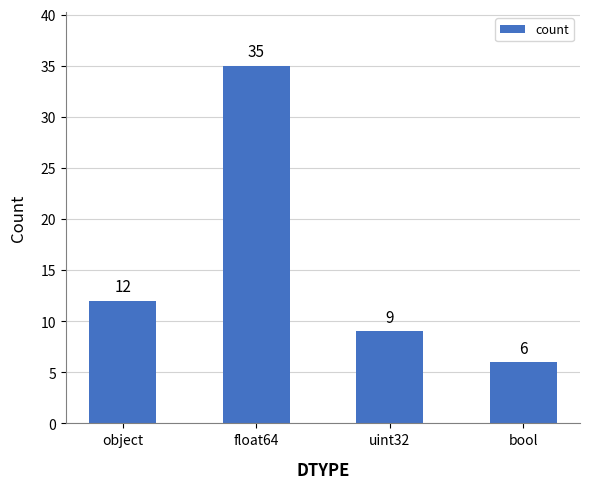

What is the label of the 2nd bar from the right?

uint32